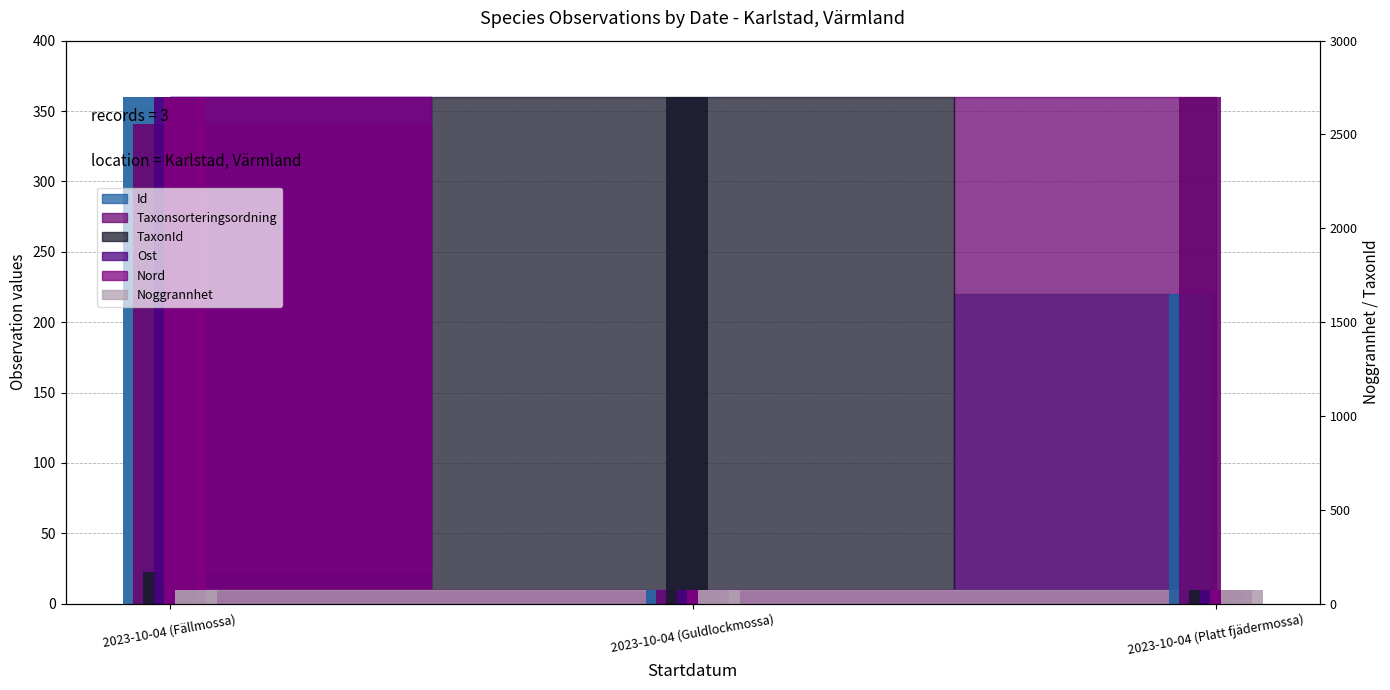

What is the greatest value displayed?

360.0